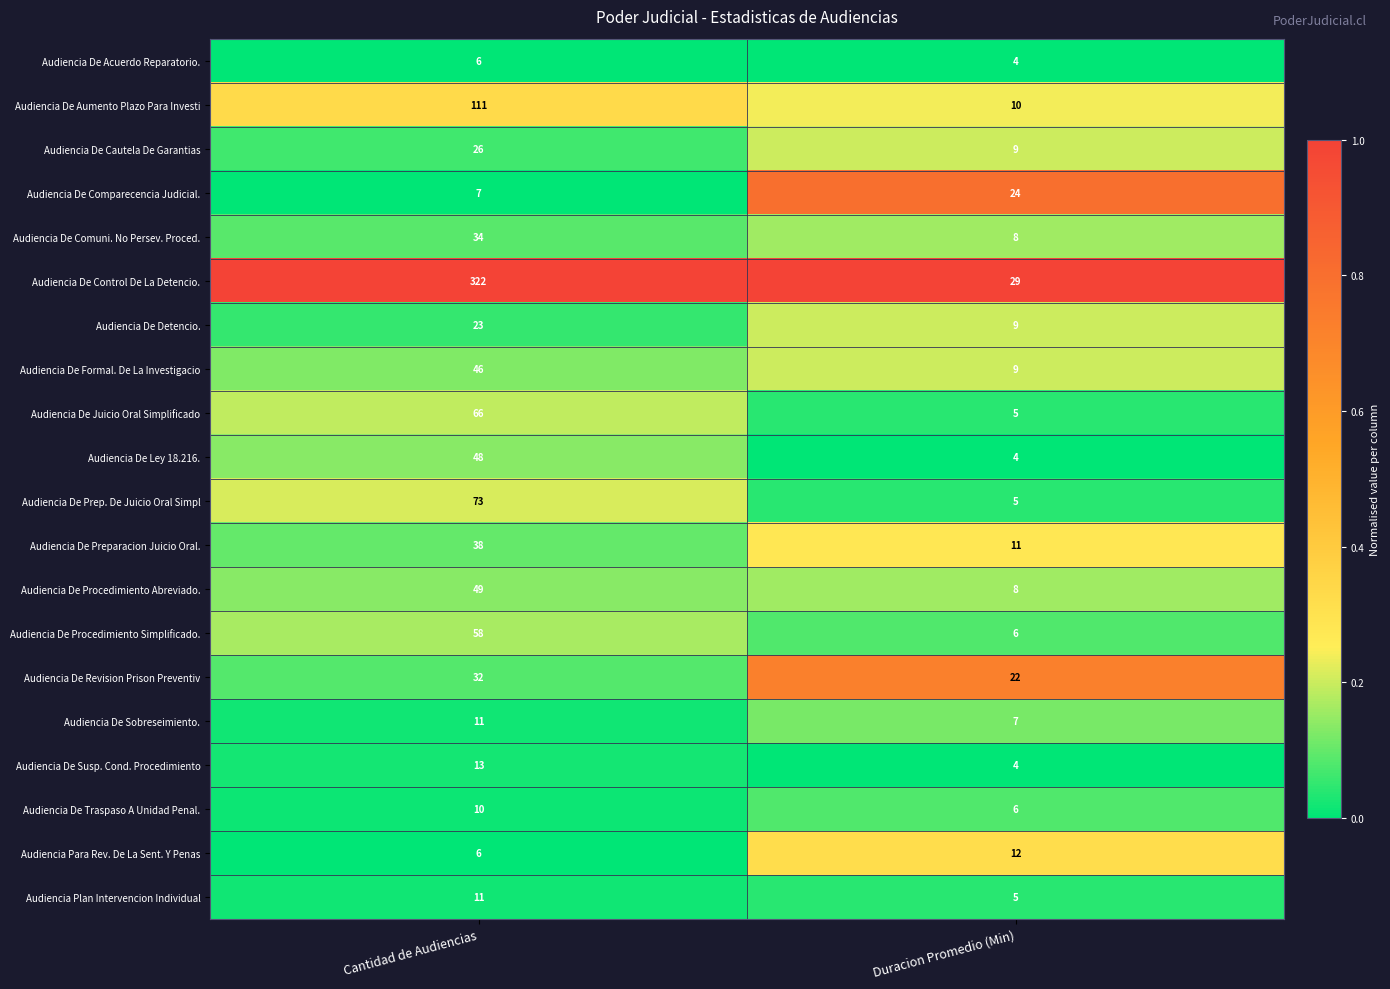

The value of Audiencia De Susp. Cond. Procedimiento at Cantidad de Audiencias is 22. True or false?

False